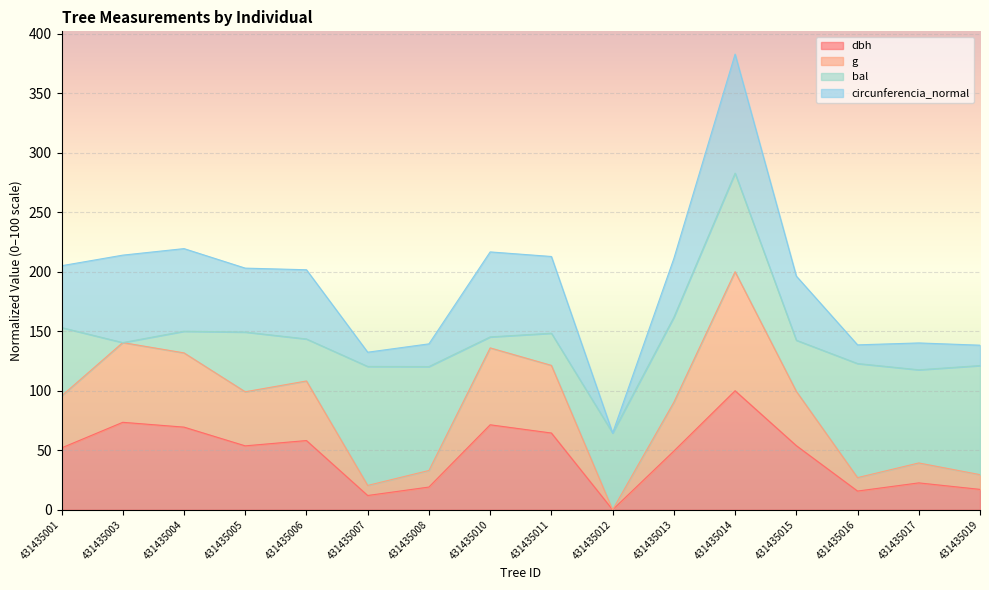

In dbh, how many points are higher than both neighbors (excluding endpoints)?

5